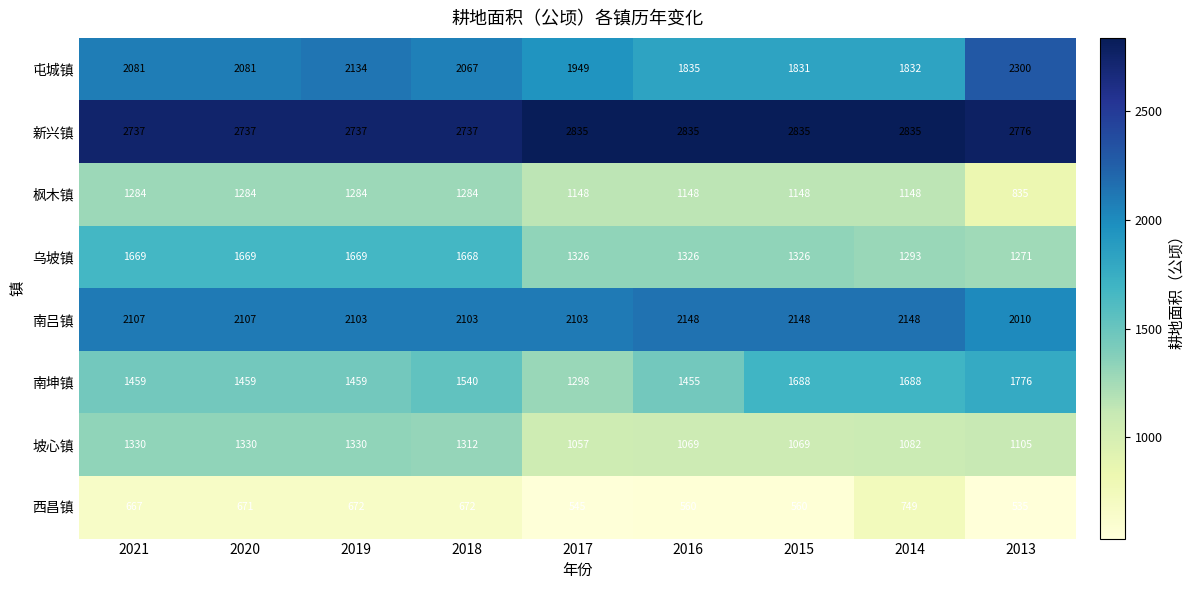

Where is 西昌镇 nearest to the value 642?

2021